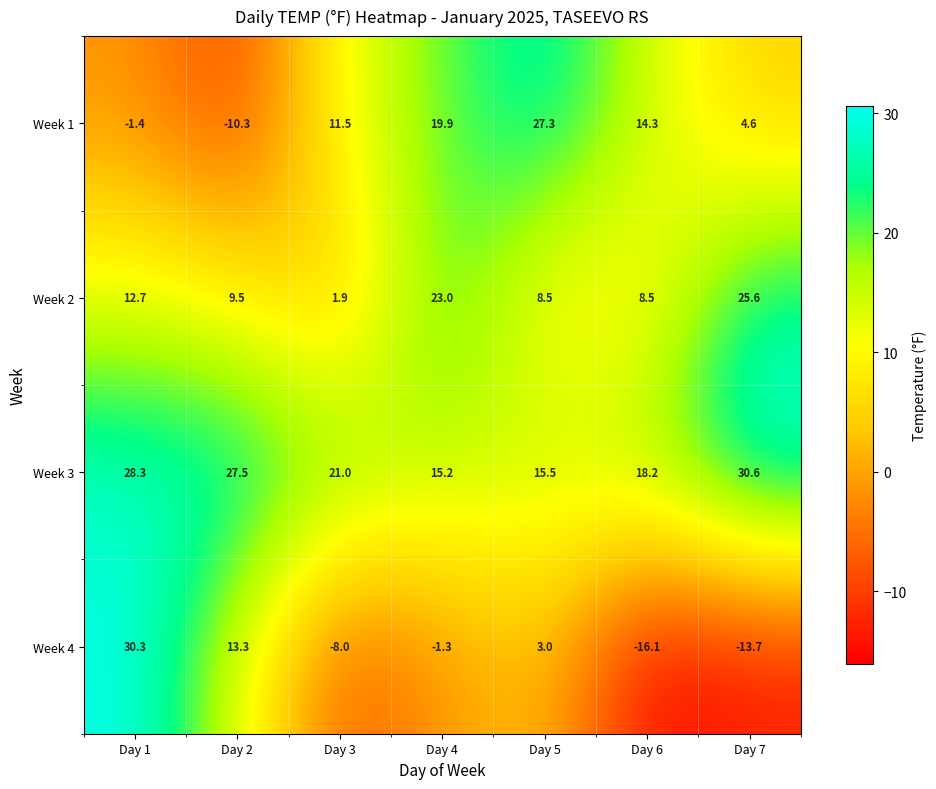

Rank the series at Day 3 from lowest to highest value.

Week 4, Week 2, Week 1, Week 3